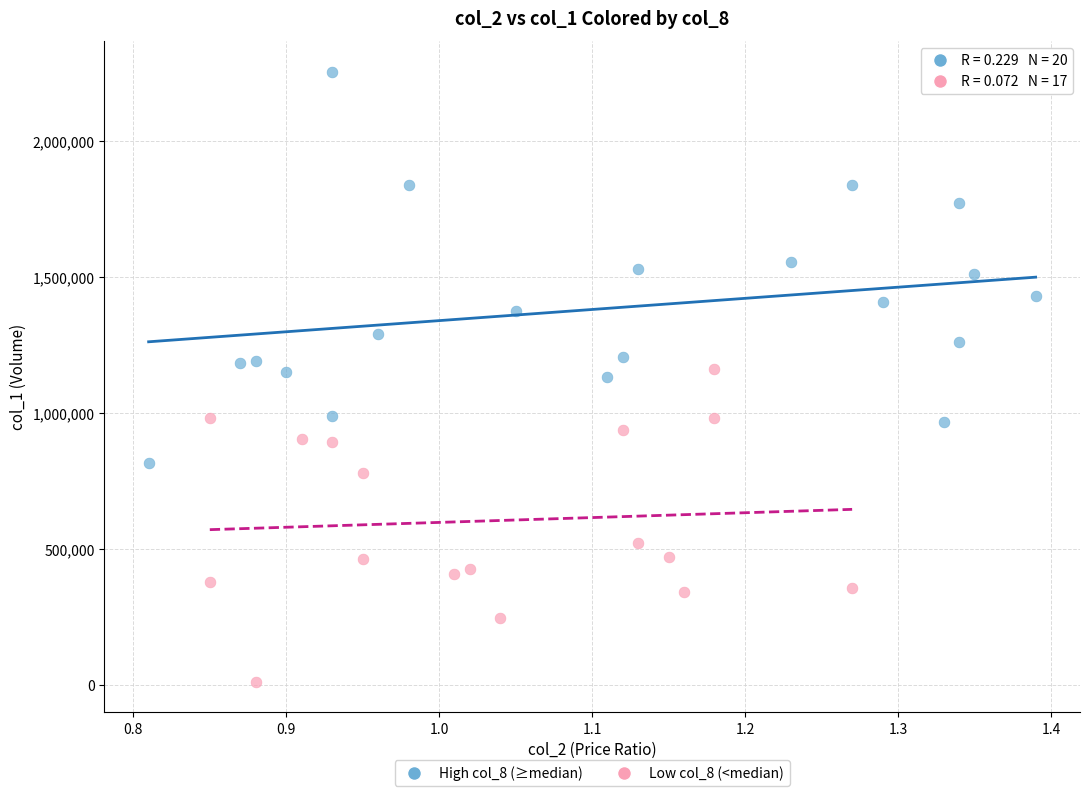

What are all the series names shown in the legend?

High col_8 (≥median), Low col_8 (<median)